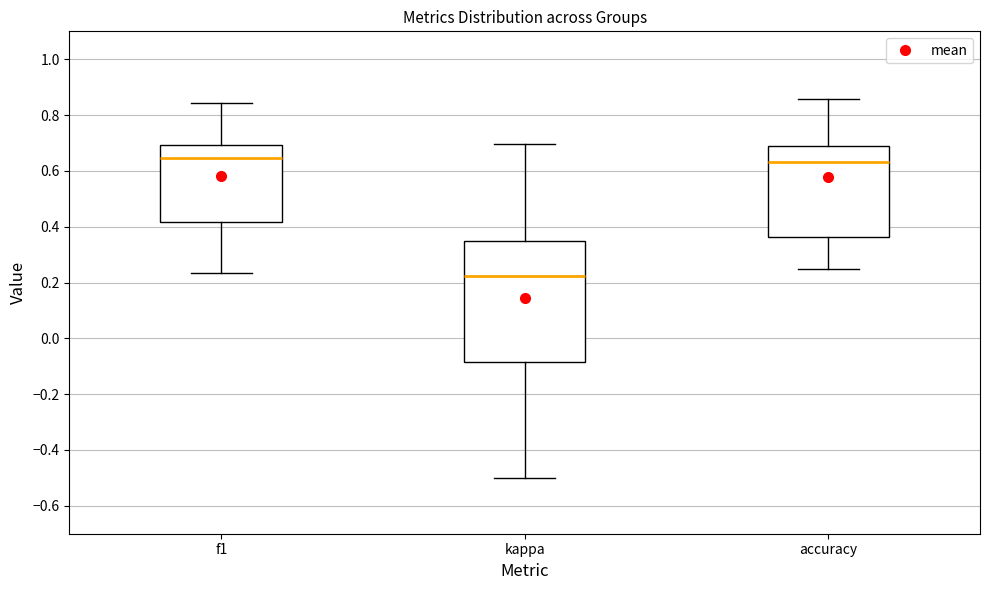

Reading left to right, transcribe this box plot: for each box, give where its median line is, the range the box spans, and where its two whiskers end, as read against the y-axis. The values are not printed on the chart, so give them approximately, as read against the axis.

f1: median 0.64, box 0.42 to 0.70, whiskers 0.24 to 0.84
kappa: median 0.22, box -0.08 to 0.34, whiskers -0.50 to 0.70
accuracy: median 0.64, box 0.36 to 0.68, whiskers 0.26 to 0.86